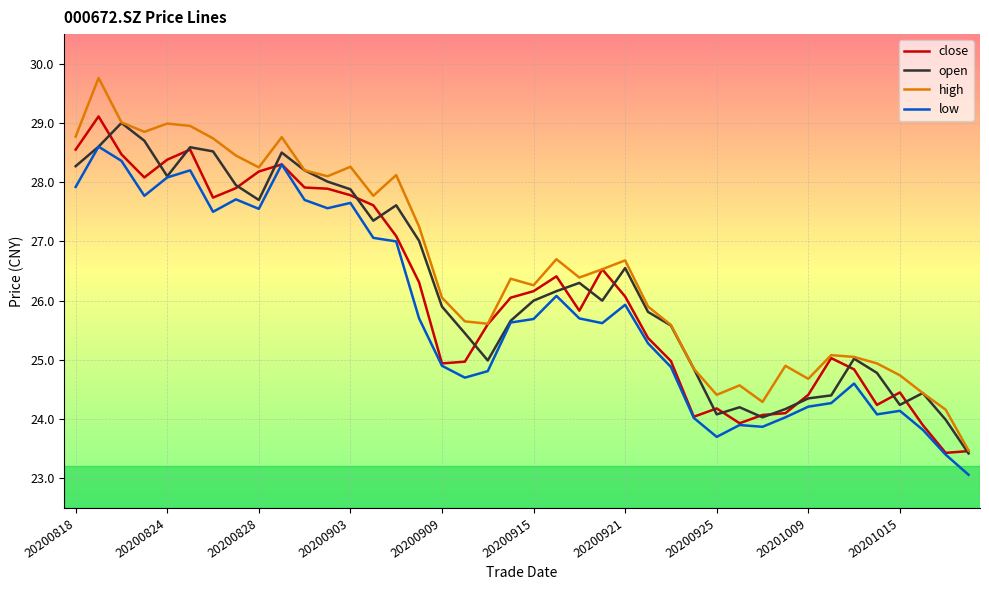

Which series has the widest spread of values?

high